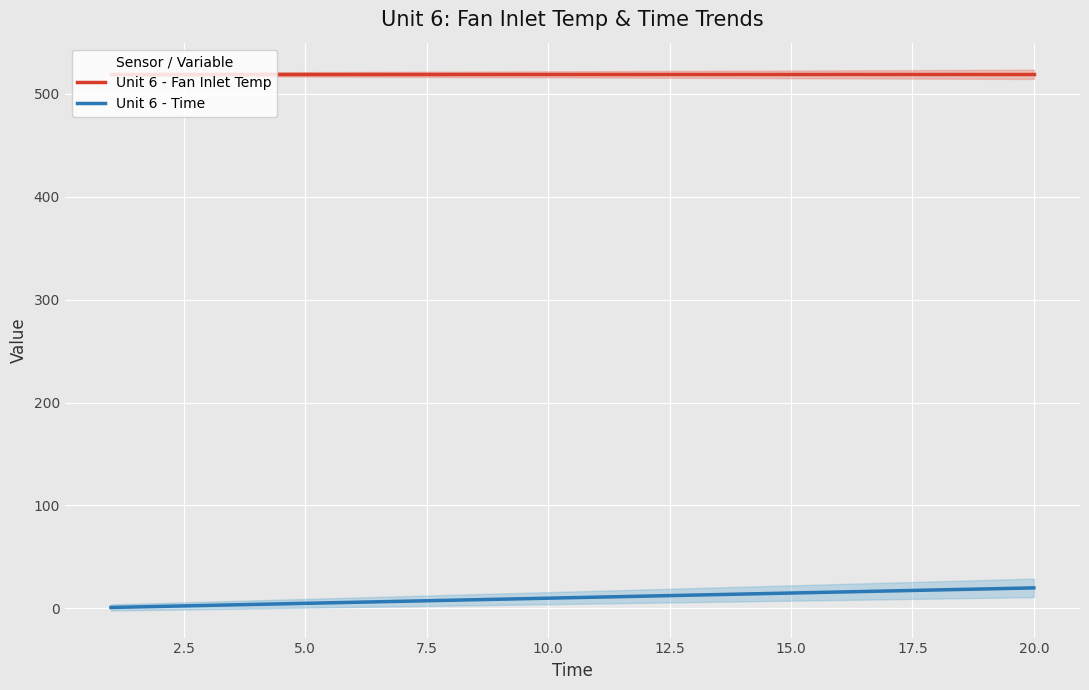

Is it true that Unit 6 - Fan Inlet Temp equals 188.6 at 20.0?

False